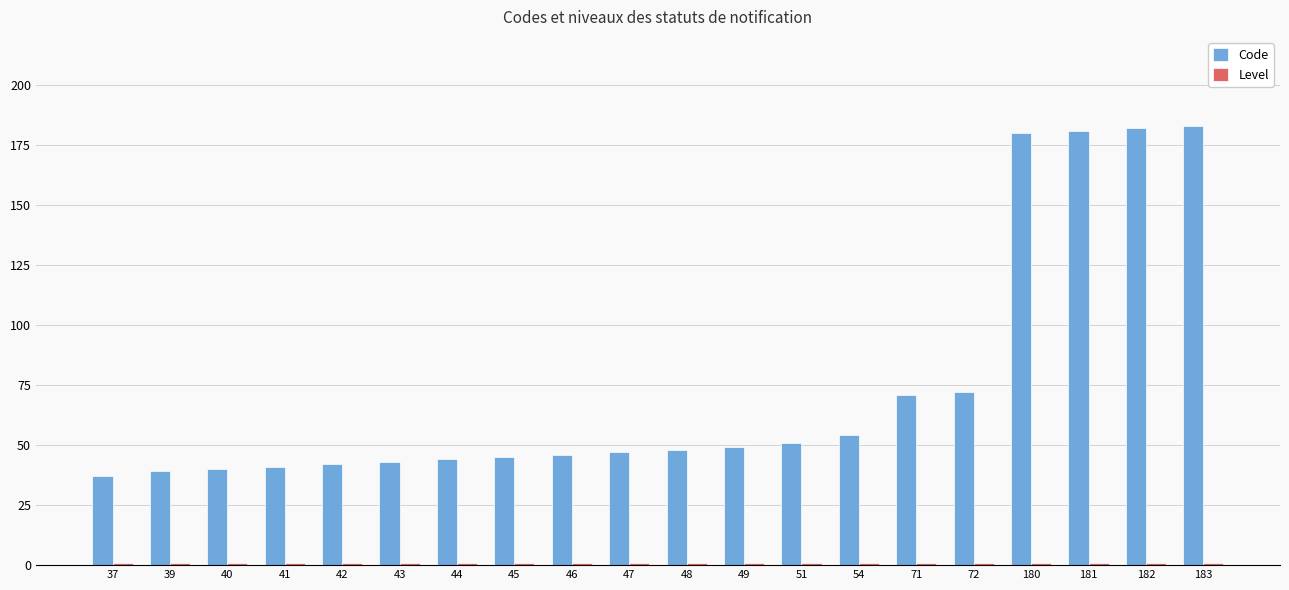

How many bars are there in each group?

2